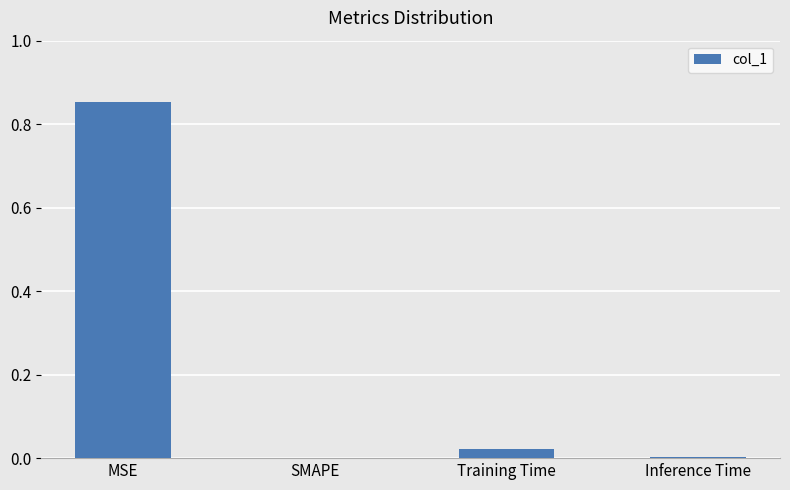

Between Inference Time and MSE, which is larger?

MSE